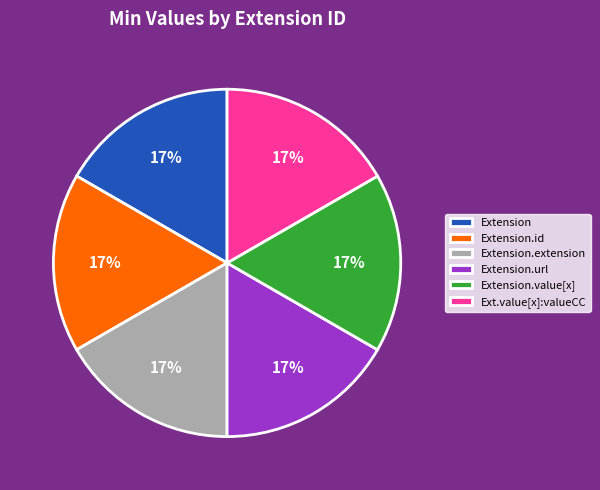

Count the number of slices in the pie.

6